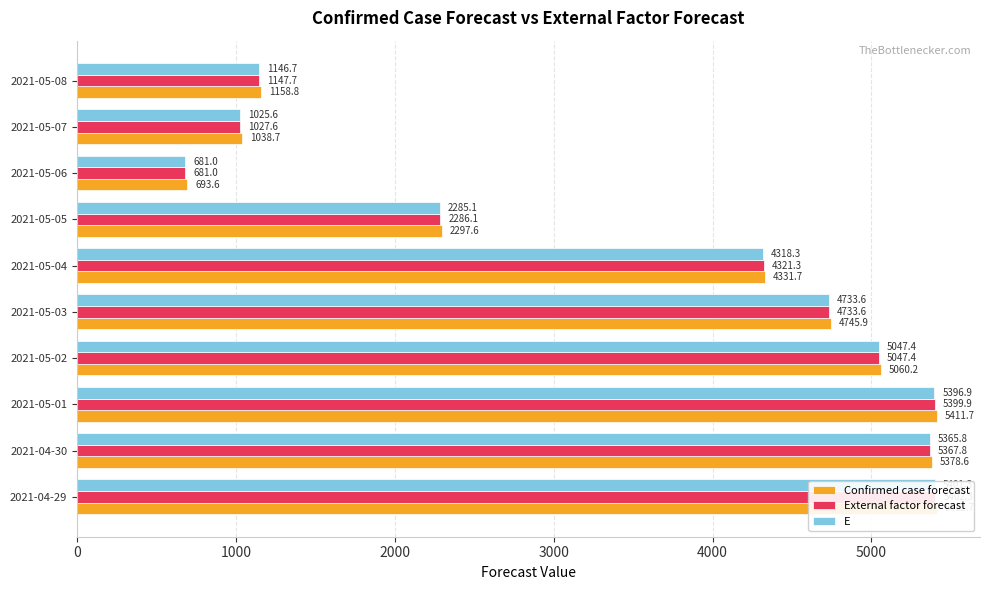

How many data points in External factor forecast are above 4733?

5